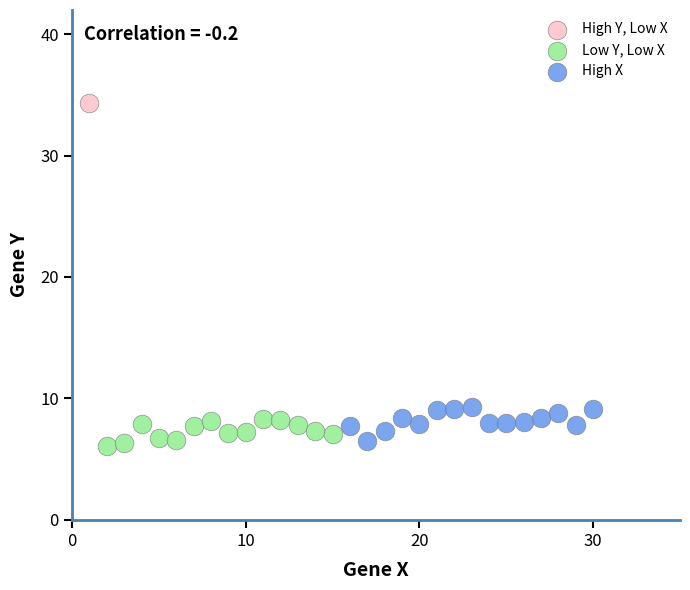

Which series reaches the minimum Y coordinate?

Low Y, Low X